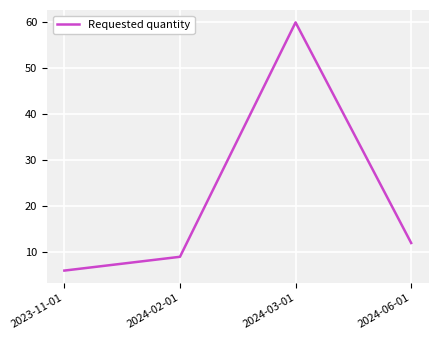

What position from the left is 2024-03-01?

3